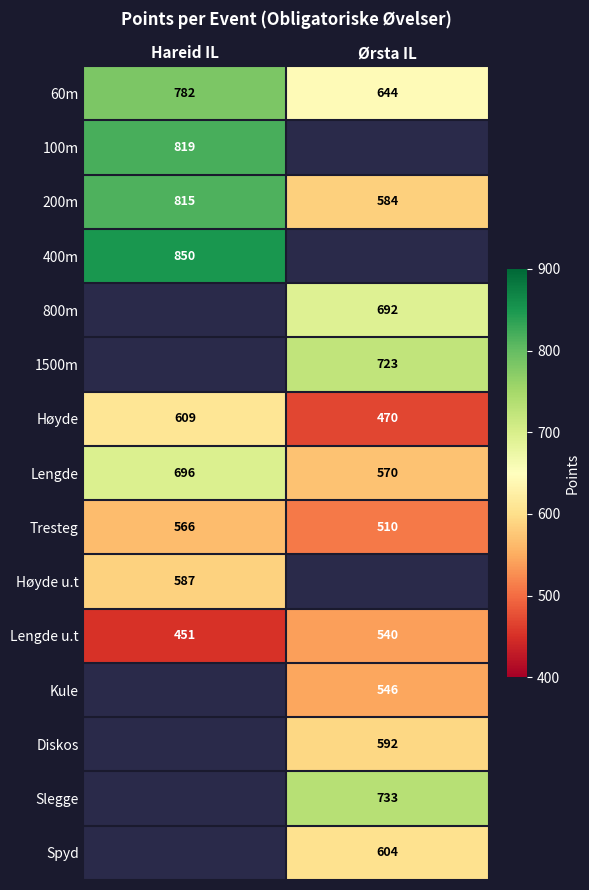

List the labels in order of 60m value, smallest first.

Ørsta IL, Hareid IL